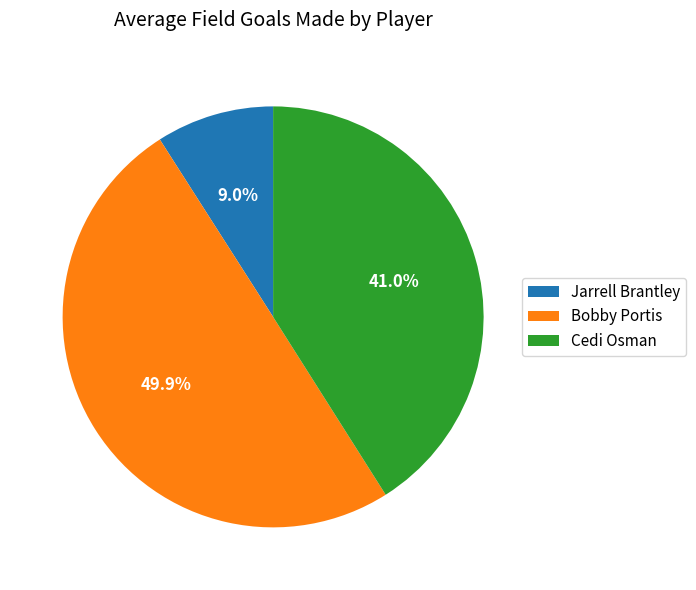

Does Cedi Osman represent more than half of the total?

No